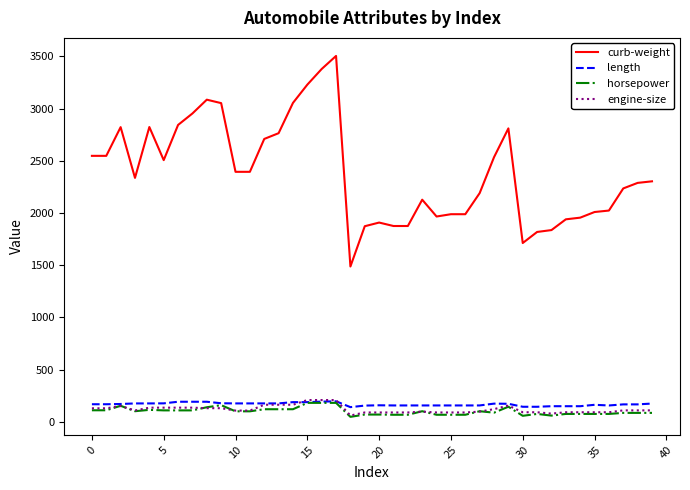

Is this an area chart (filled region under the line)?

No